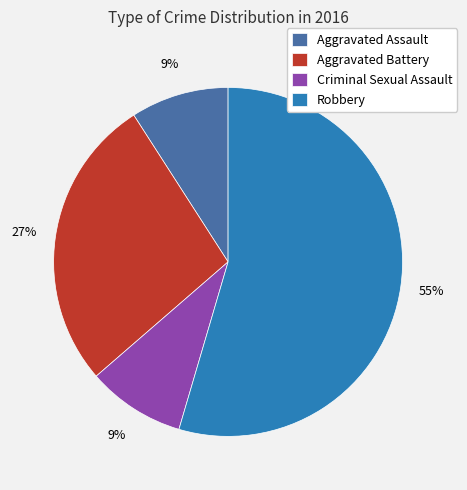

Which category has the biggest portion of the pie?

Robbery